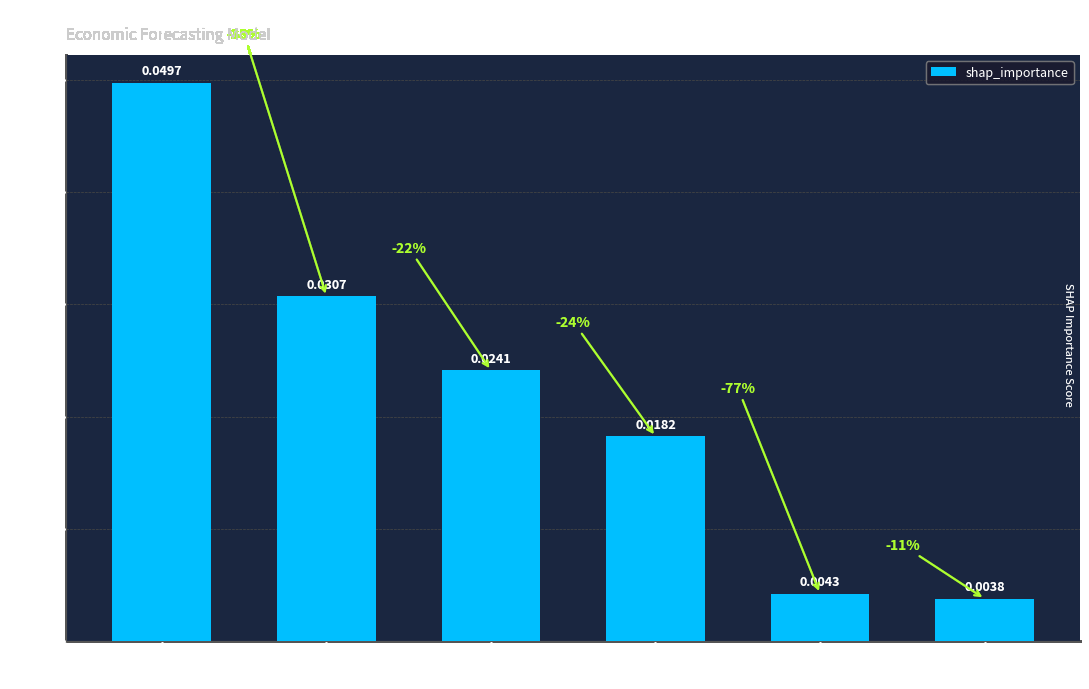

What is the label of the 3rd bar from the left?

Stock Index Value